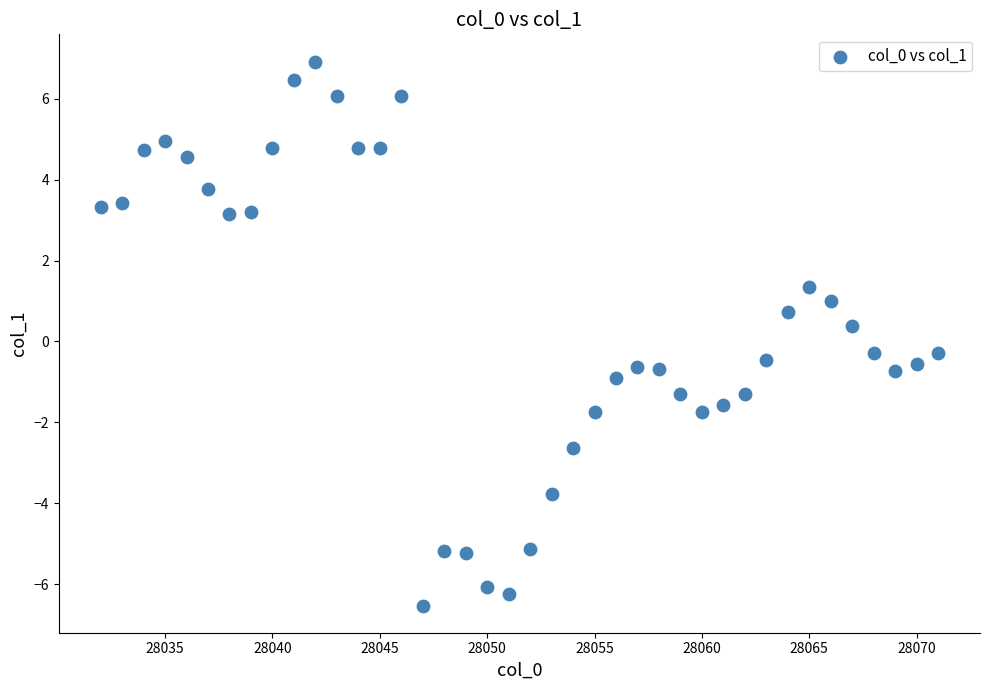

What is the range of Y values (max minus min)?

13.4